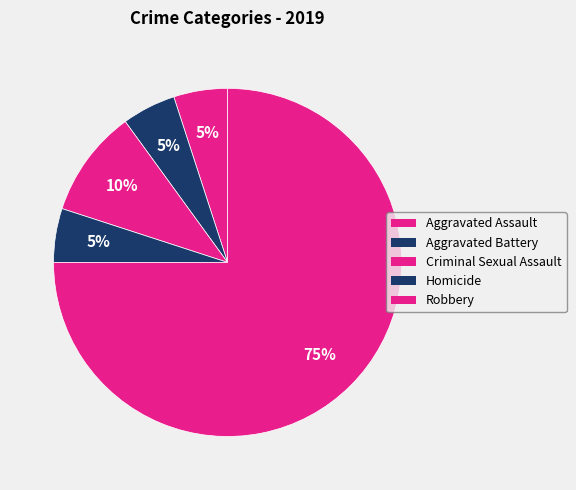

Is the sum of Aggravated Assault and Homicide greater than half?

No